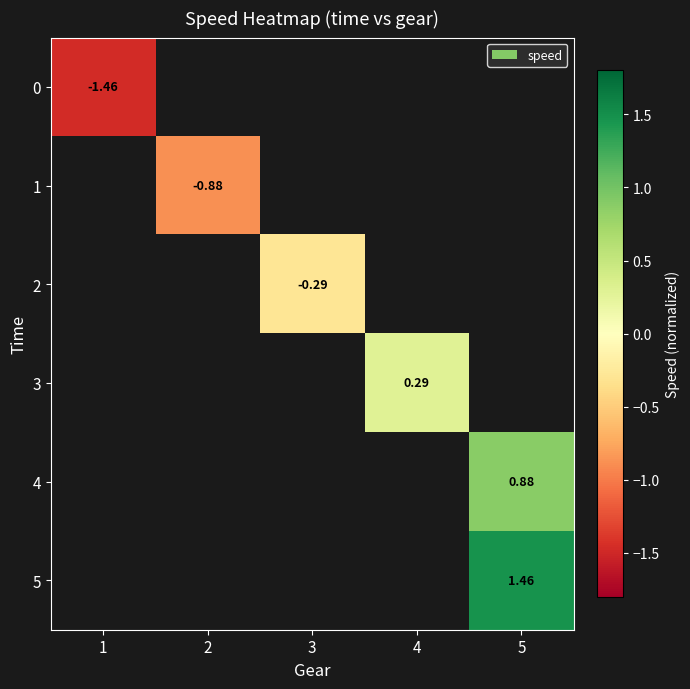

List the labels in order of 5 value, smallest first.

1, 2, 3, 4, 5